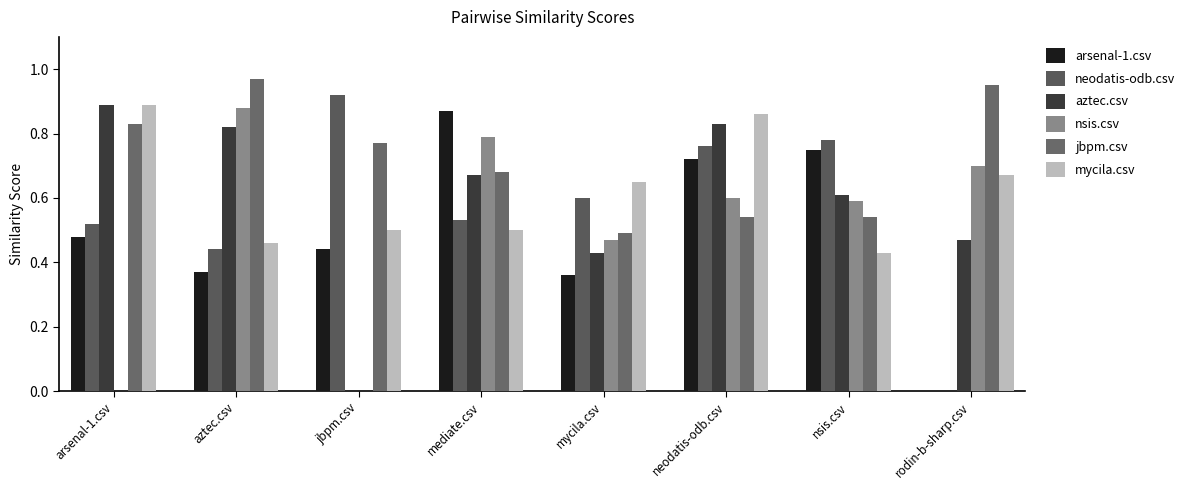

How many data points does each series have?

8